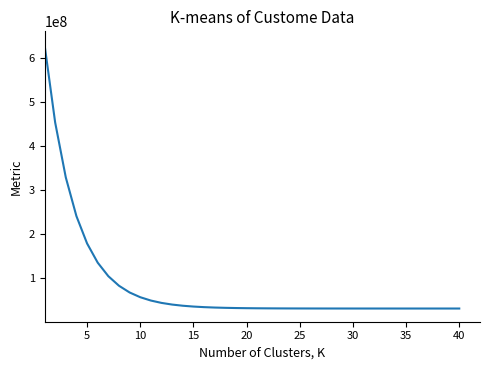

What is the maximum value shown in the chart?

630000000.0